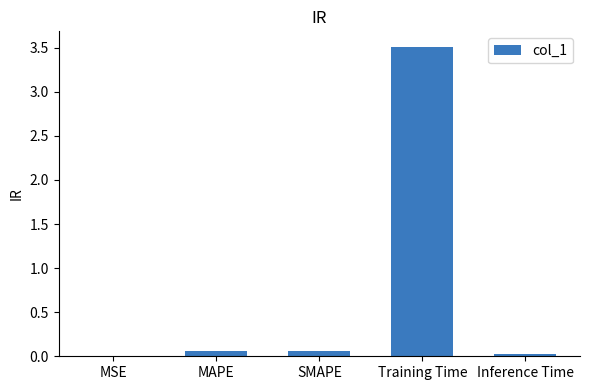

Between Training Time and MSE, which is larger?

Training Time